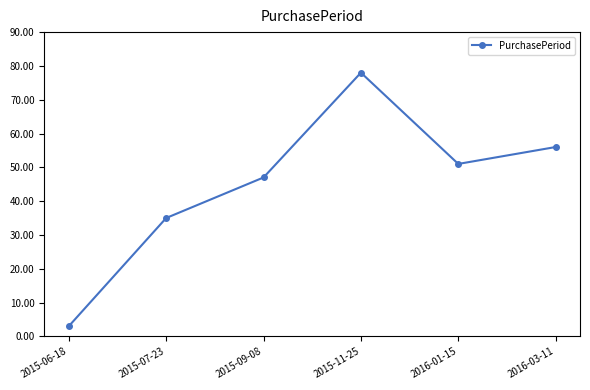

Rank the categories by value from lowest to highest.

2015-06-18, 2015-07-23, 2015-09-08, 2016-01-15, 2016-03-11, 2015-11-25